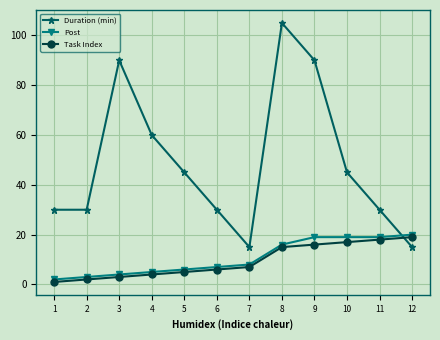

The value of Post at 5 is 11. True or false?

False